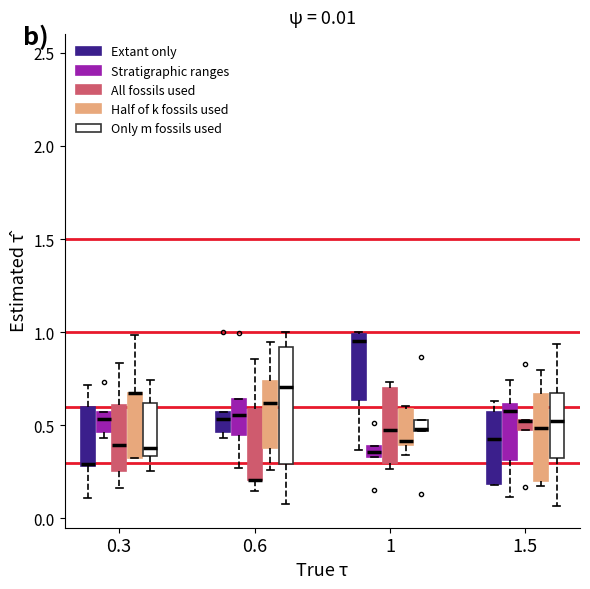

Comparing the boxes themselves (not the whiskers), which one is the tallest?

0.6 (Only m fossils used)